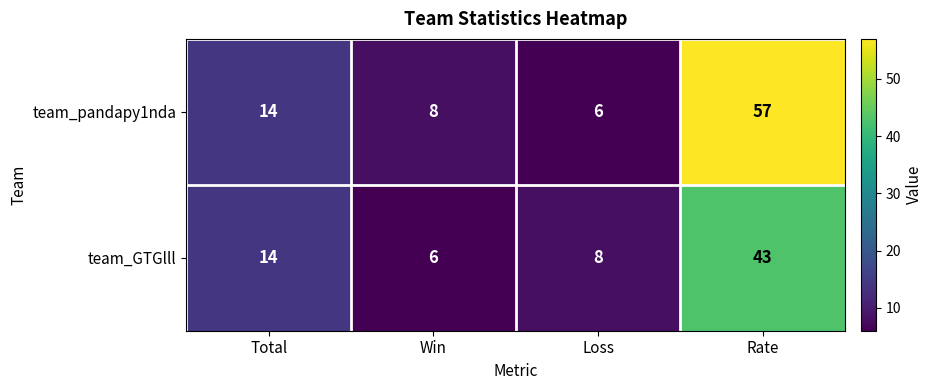

What is the difference between the maximum and minimum values in the team_GTGlll series?

37